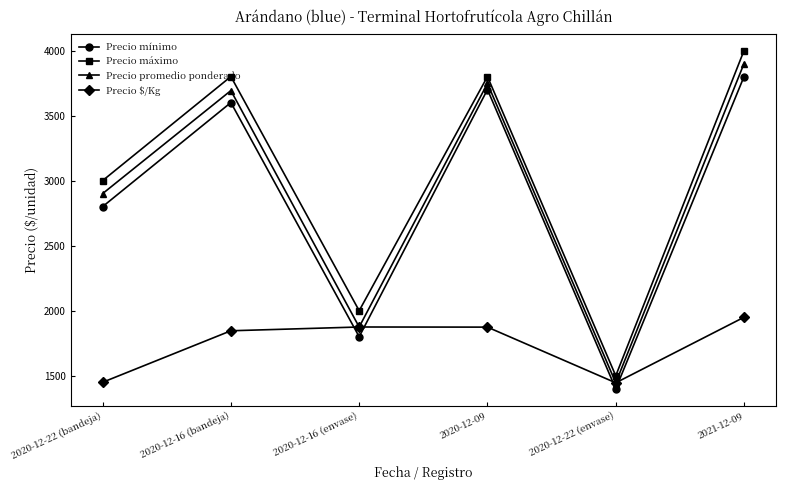

Is the value of Precio $/Kg at 2020-12-22 (envase) greater than the value of Precio máximo at 2021-12-09?

No